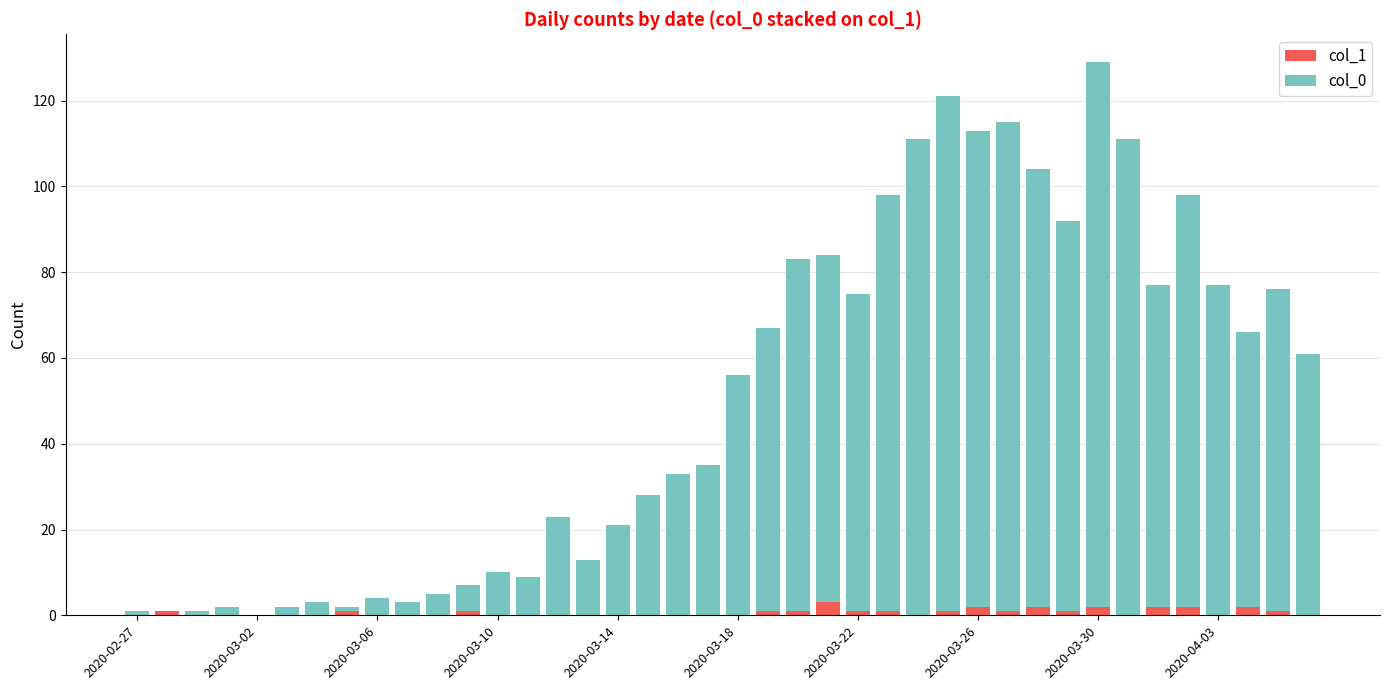

How many series are shown in this chart?

2